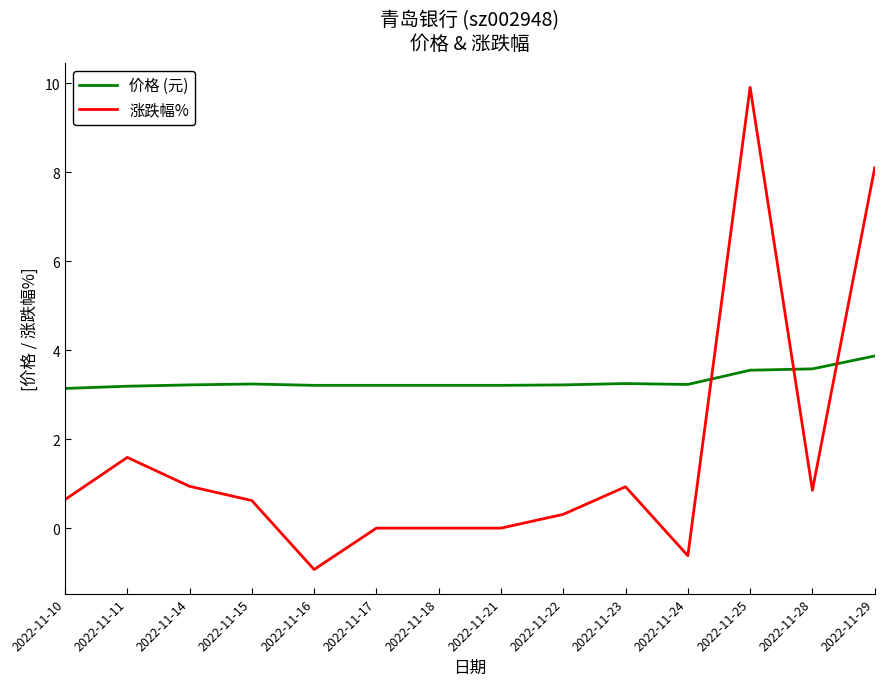

What is the approximate value of 价格 (元) at 2022-11-16?

3.2